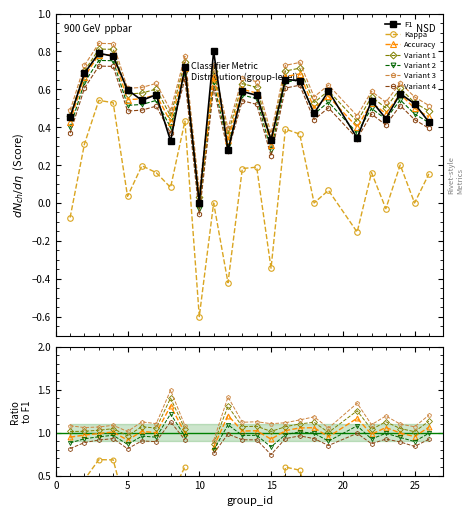

What is the difference between the maximum and minimum values in the f1 series?

0.8